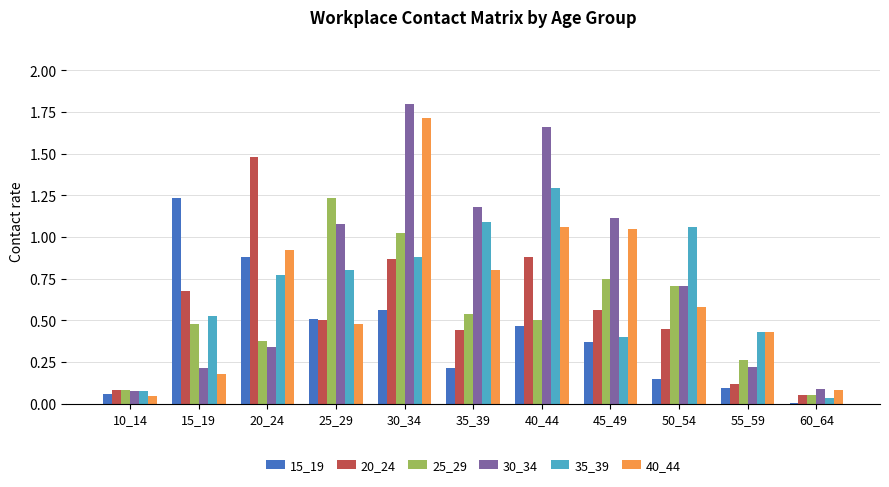

Which series has the largest total across all categories?

30_34